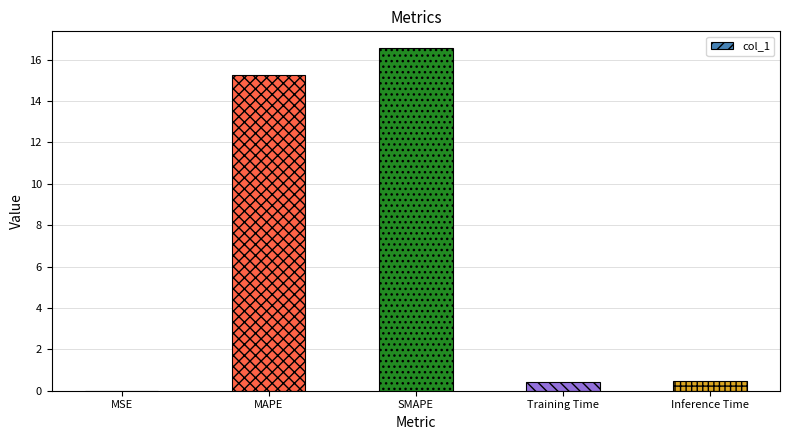

What value does the data have at Inference Time?

0.5